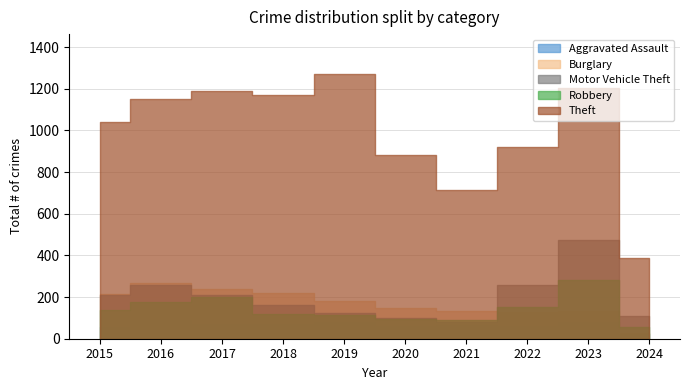

Between which two adjacent categories do Robbery and Burglary first intersect?

2021 and 2022